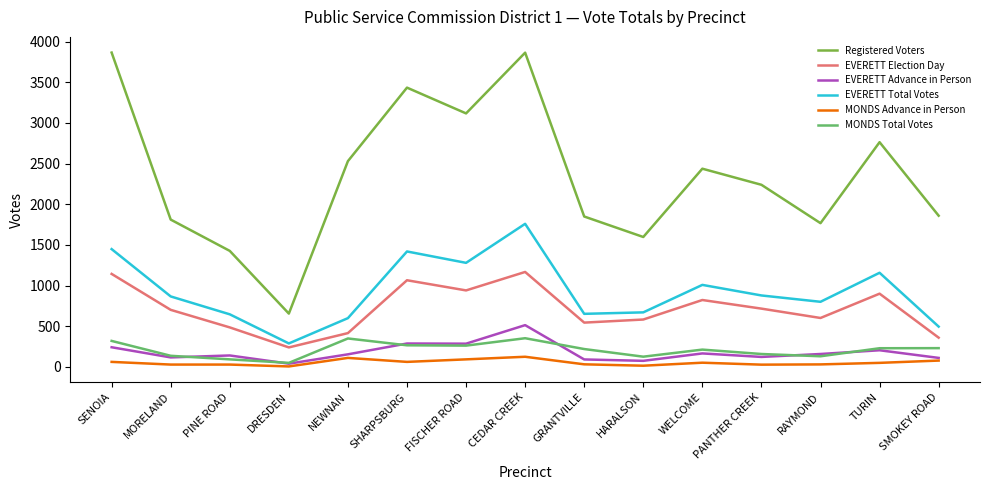

The EVERETT Total Votes series shows 653 at GRANTVILLE. True or false?

True